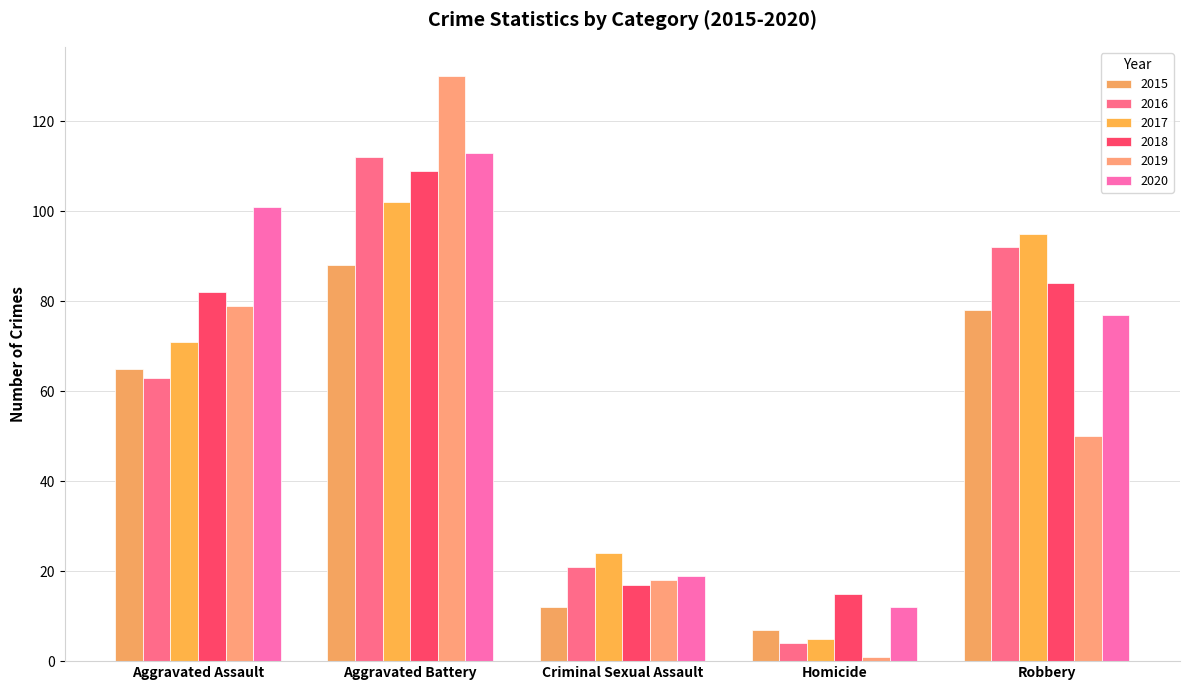

What is the approximate value of 2018 at Aggravated Assault, to the nearest 10?

80